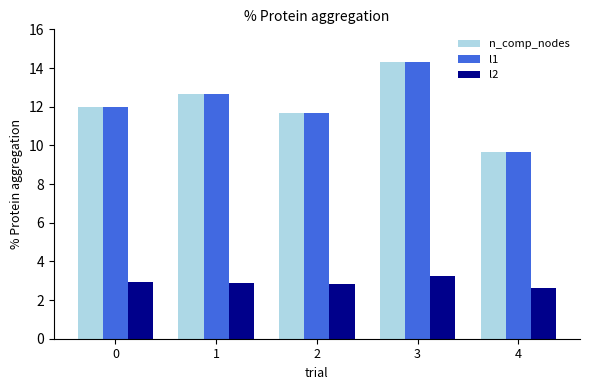

What is the difference between the highest and lowest values at 0?

9.1